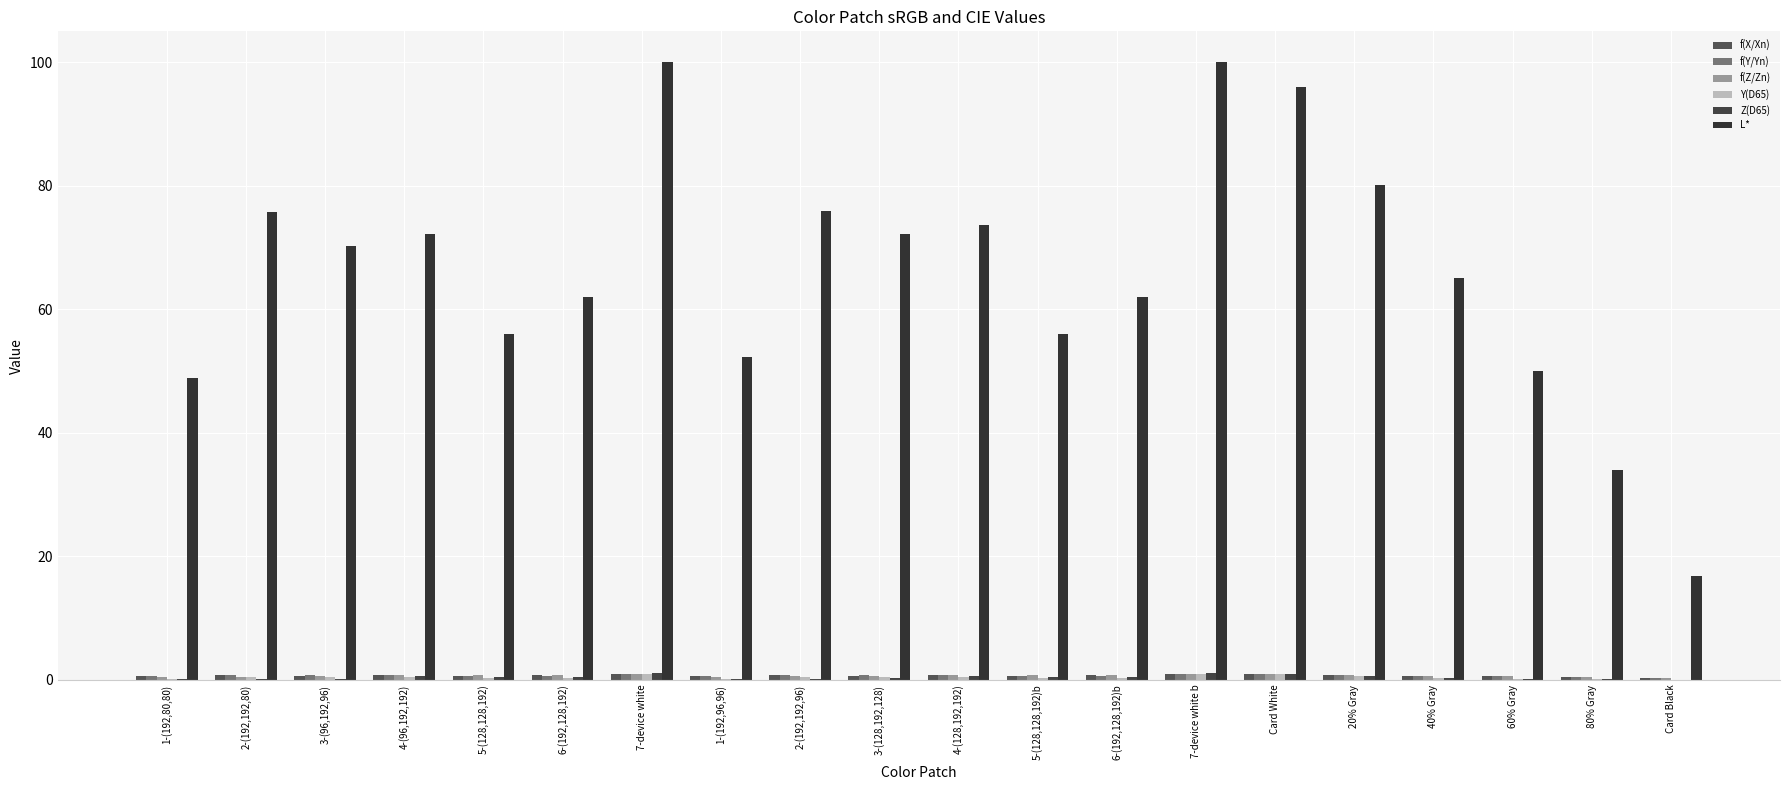

Are the bars horizontal?

No